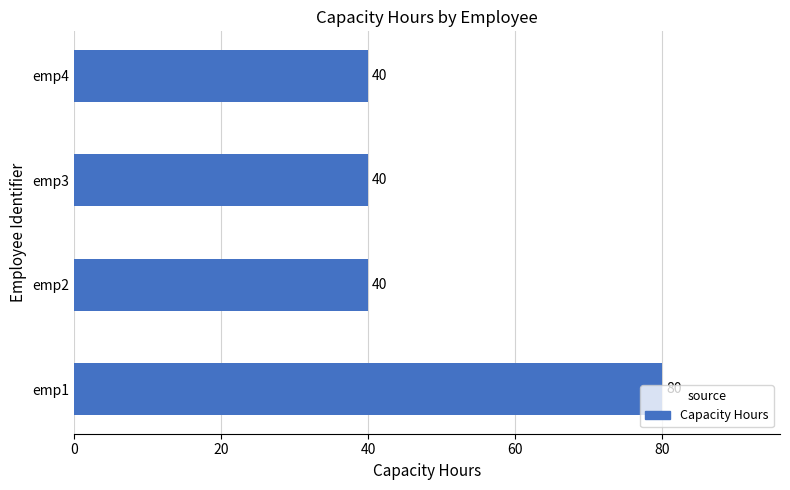

At which category does the chart reach its peak across all series?

emp1